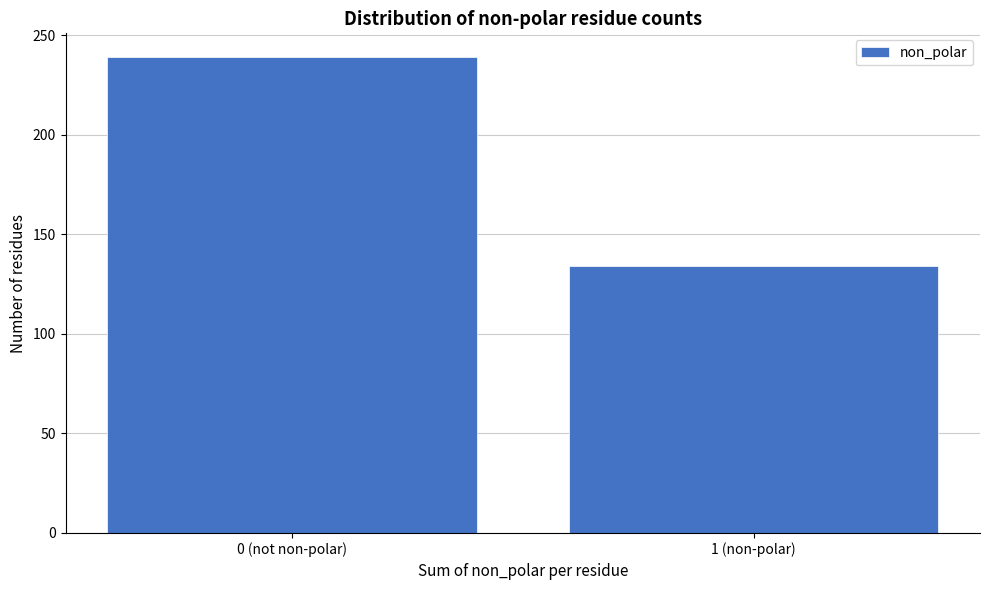

Reading left to right, list all the values displayed in this chart.

0 (not non-polar)=239	1 (non-polar)=134